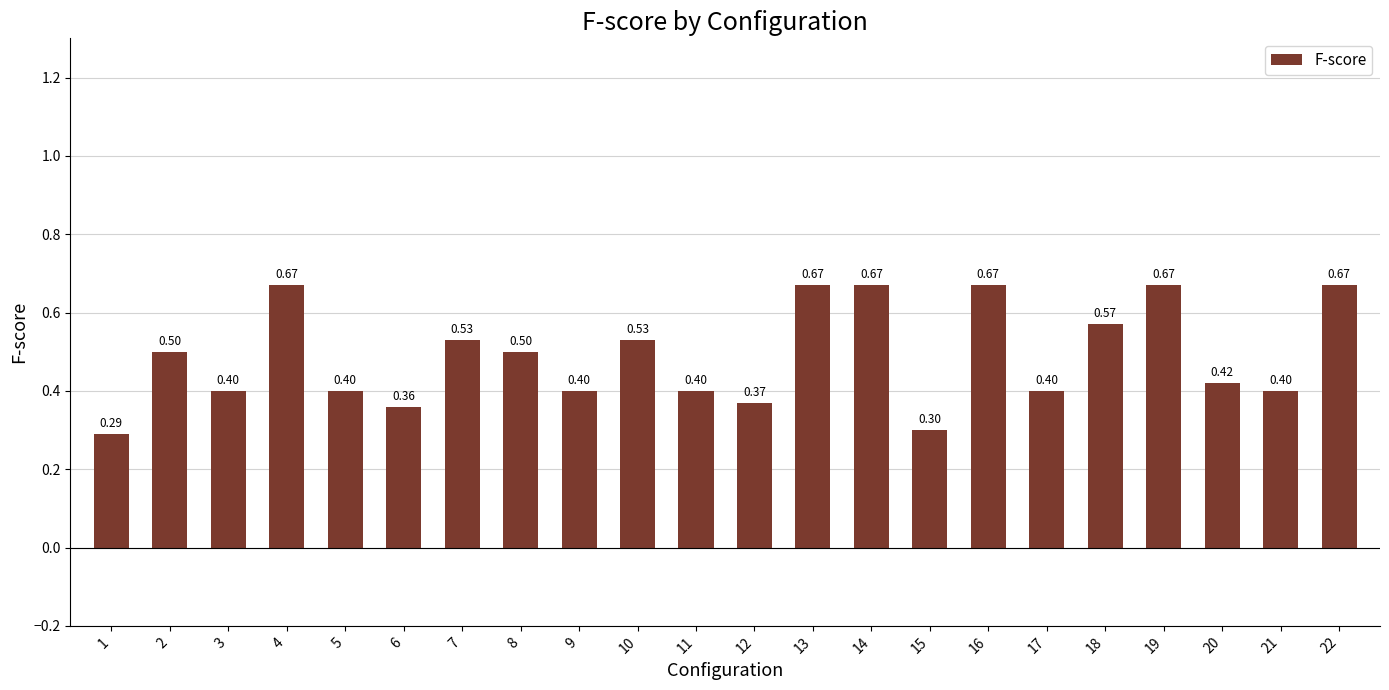

What is the sum of the values at 19 and 4?

1.3